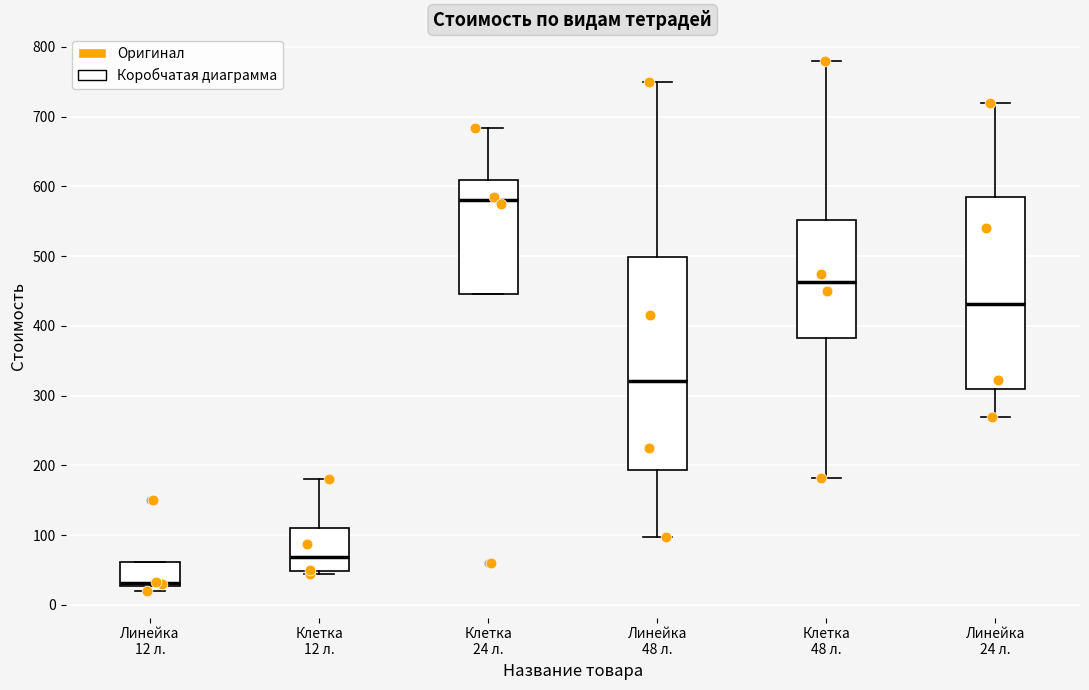

Where is the upper edge of the box for Линейка 24 л. on the y-axis? The values are not printed on the chart, so give them approximately, as read against the axis.

590